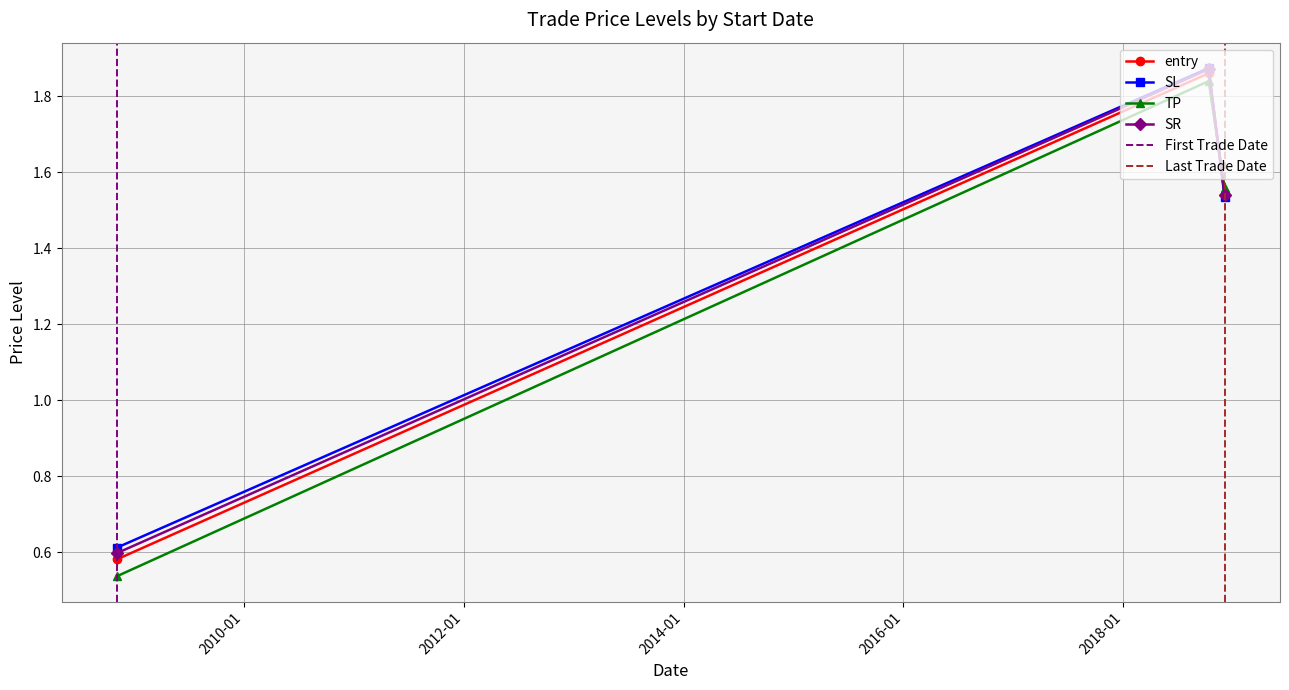

Is this an area chart (filled region under the line)?

No